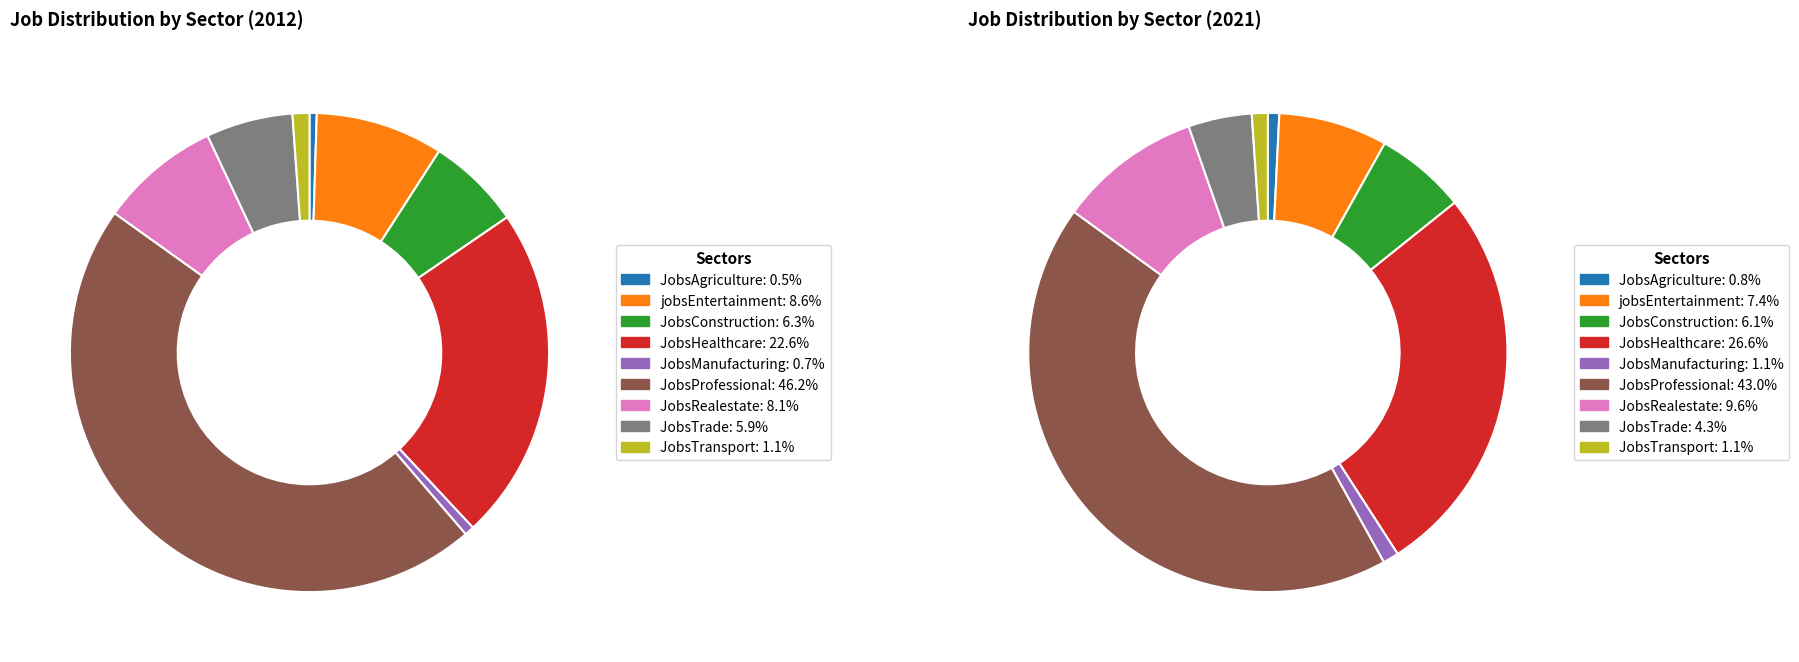

To the nearest percent, what is the difference between the 4 and 6 slice percentages?

9%